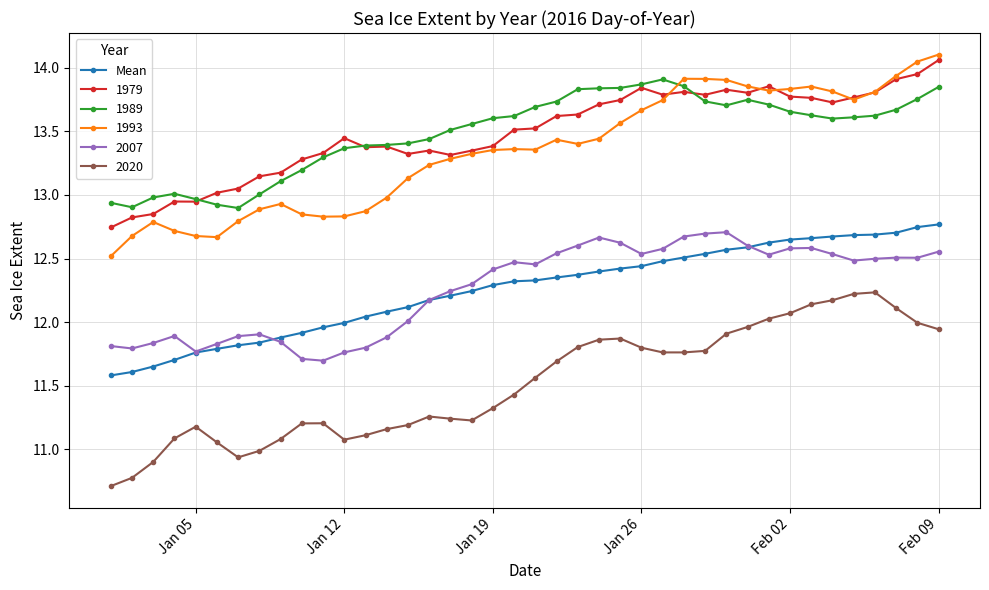

What is the smallest value displayed?

10.7